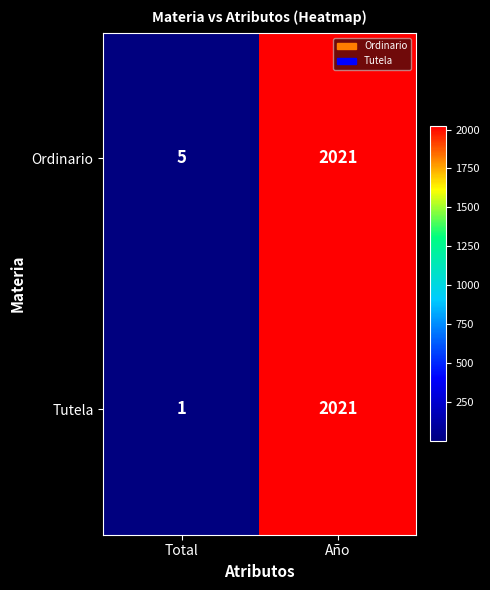

At which category does the chart reach its minimum across all series?

Total